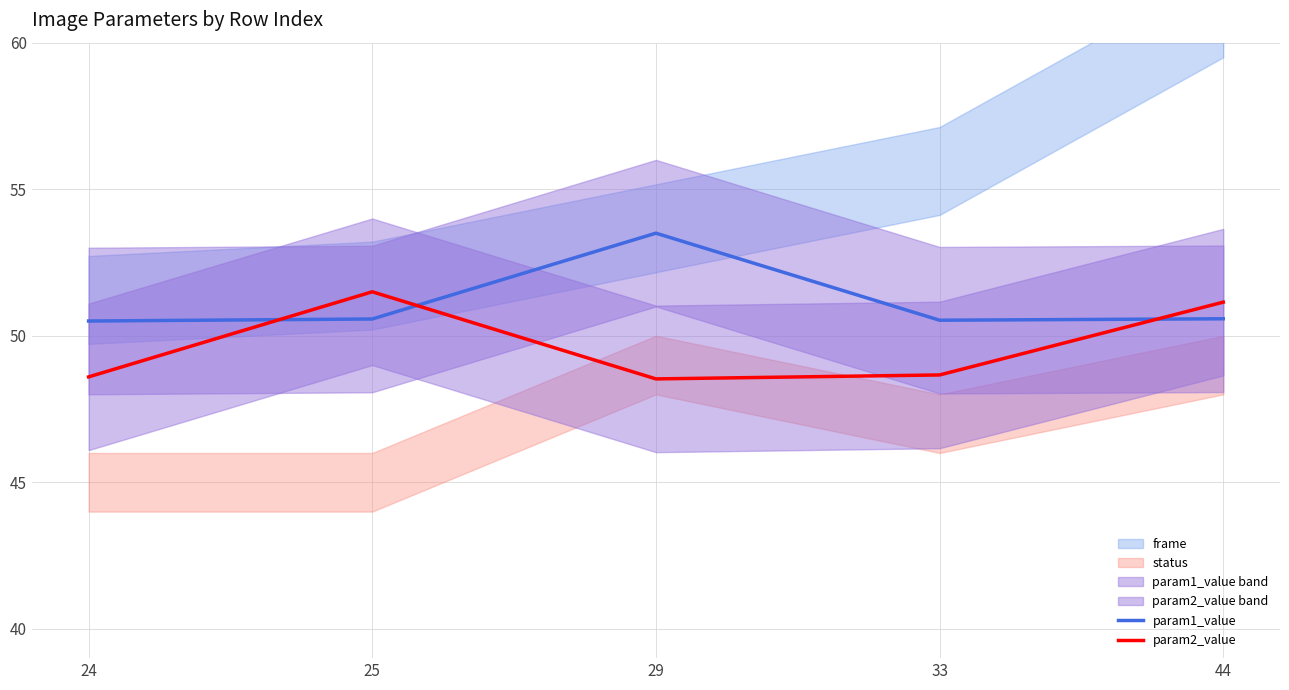

Is the value of param2_value at 33 greater than the value of param1_value at 25?

No